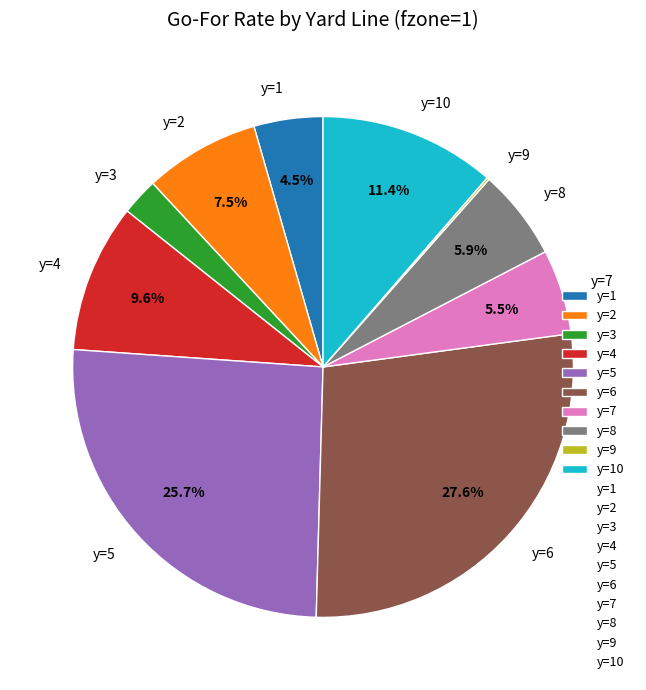

Is the sum of y=3 and y=6 greater than half?

No